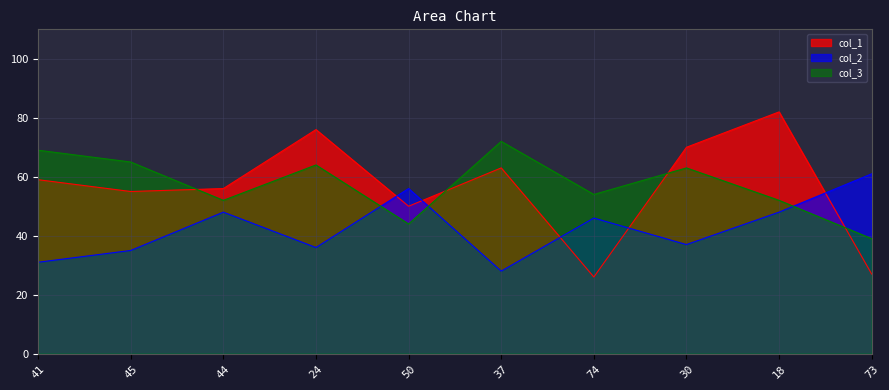

Reading left to right, what are all the values shown in this chart?

col_1: 59	55	56	76	50	63	26	70	82	27
col_2: 31	35	48	36	56	28	46	37	48	61
col_3: 69	65	52	64	44	72	54	63	52	39